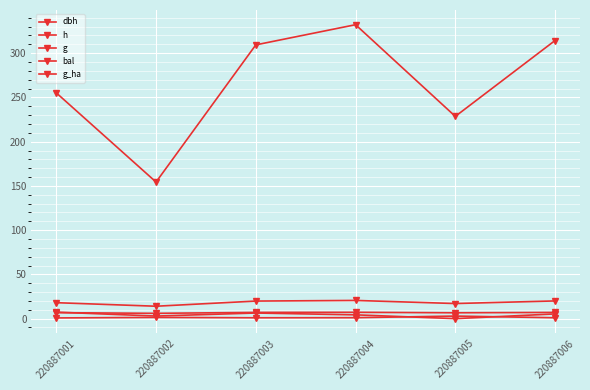

Reading left to right, extract all data points from this chart.

dbh: 18.0	14.0	19.9	20.6	17.1	20.0
h: 6.8	6.0	7.0	7.2	6.6	7.0
g: 255.1	154.4	309.4	332.2	228.6	314.3
bal: 7.3	2.9	6.3	4.3	0.0	5.3
g_ha: 0.8	1.4	1.0	1.1	2.9	1.0